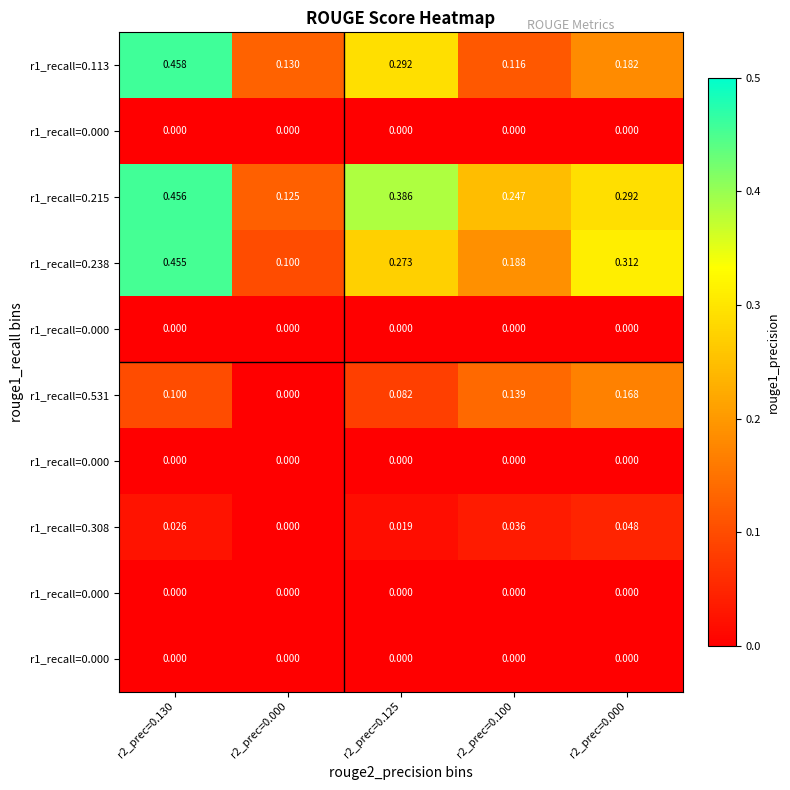

Which label corresponds to the smallest value in the chart?

r2_prec=0.130